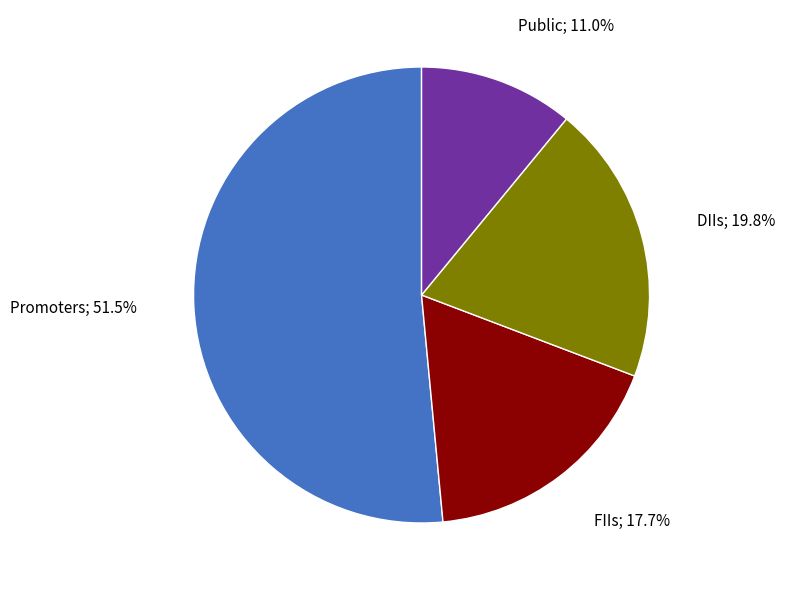

Is there any slice that represents more than half of the pie?

Yes